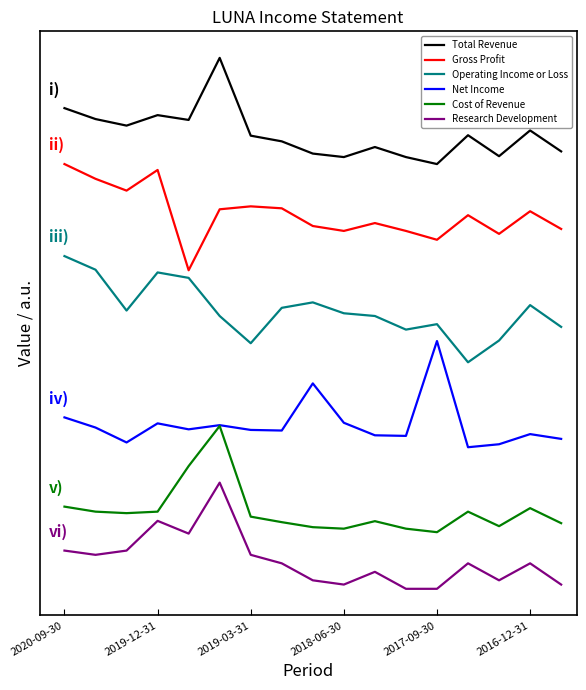

What are all the series names shown in the legend?

Total Revenue, Gross Profit, Operating Income or Loss, Net Income, Cost of Revenue, Research Development